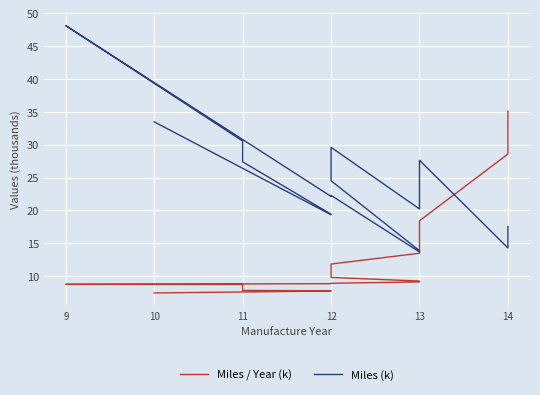

Which series has the widest spread of values?

Miles (k)